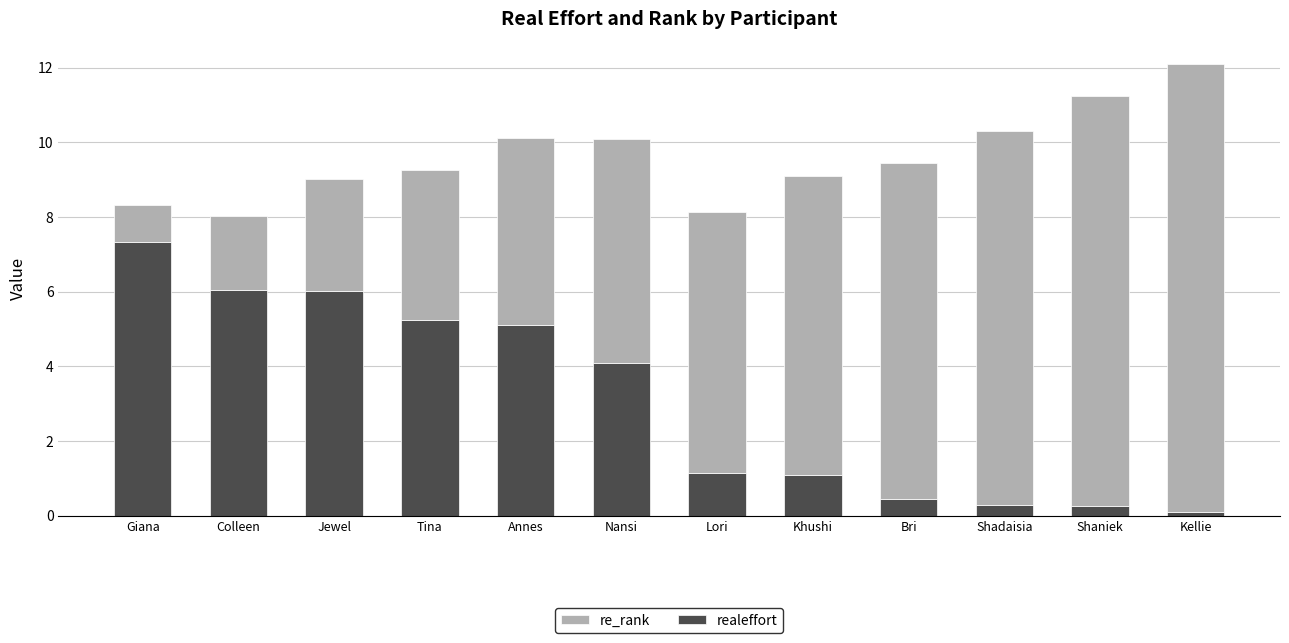

How many data points in realeffort are above 4?

6